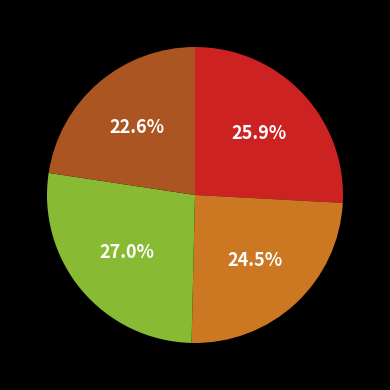

How many slices are in this pie chart?

4